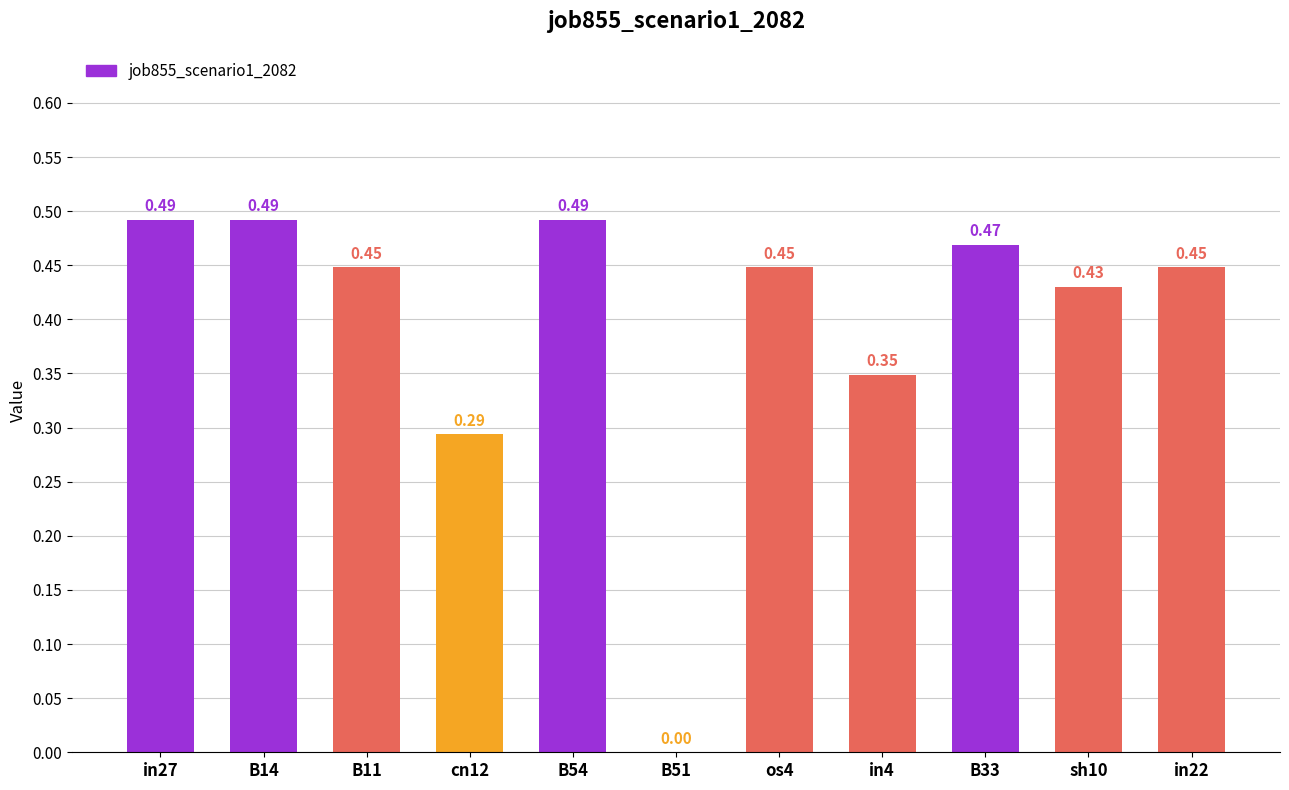

Between in22 and B51, which is larger?

in22